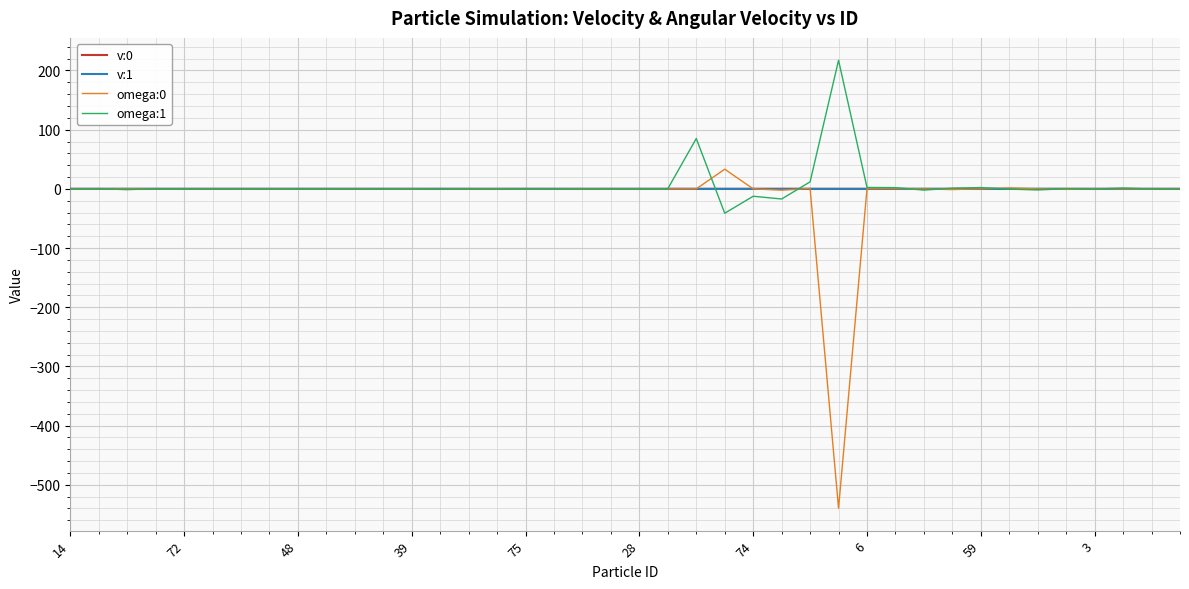

What is the maximum value for omega:0?

33.2